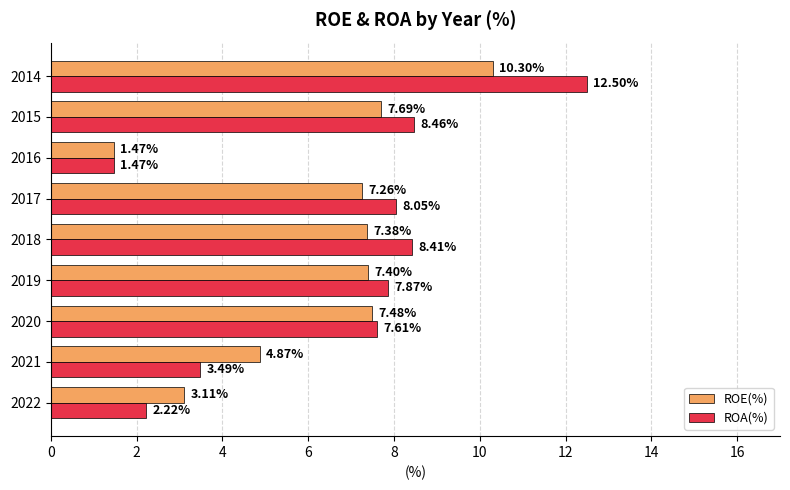

Which series has the largest total across all categories?

ROA(%)